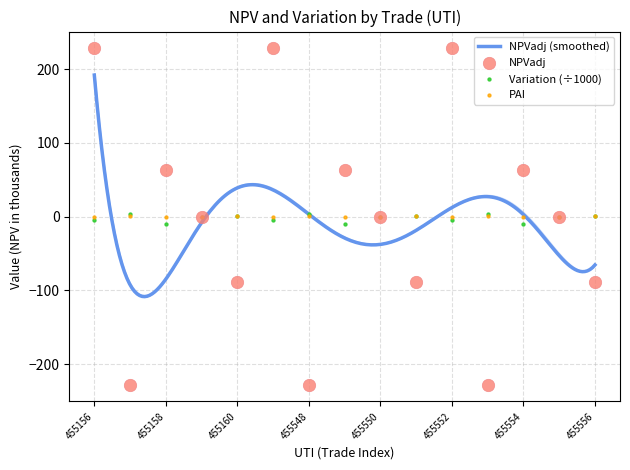

Which series contains the highest Y value?

NPVadj